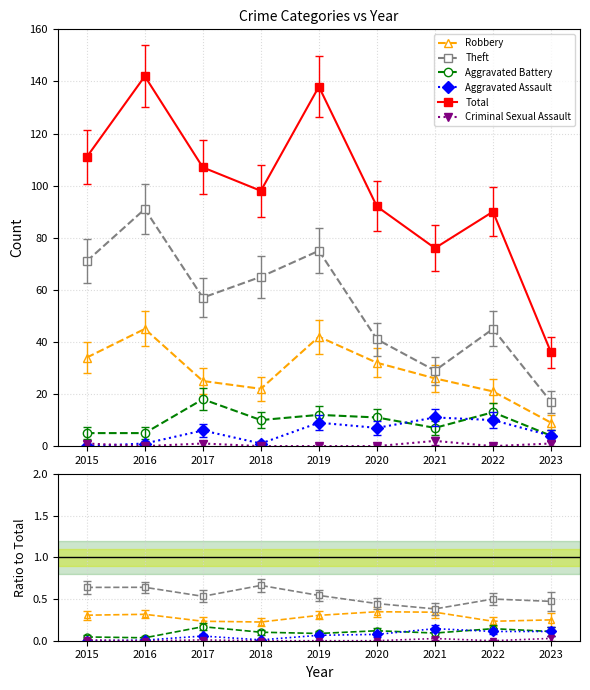

Between 2022 and 2020, which is larger?

2020